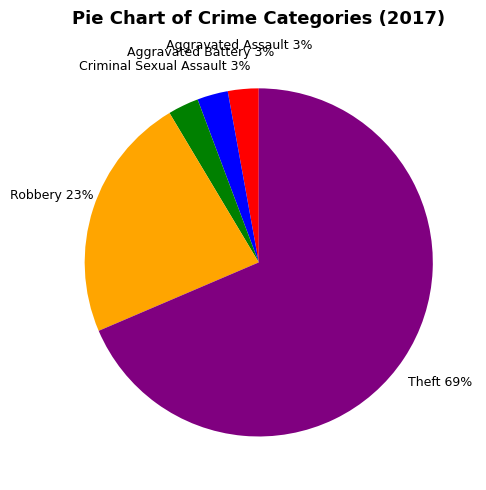

Is it true that Robbery is 32% of the pie?

False